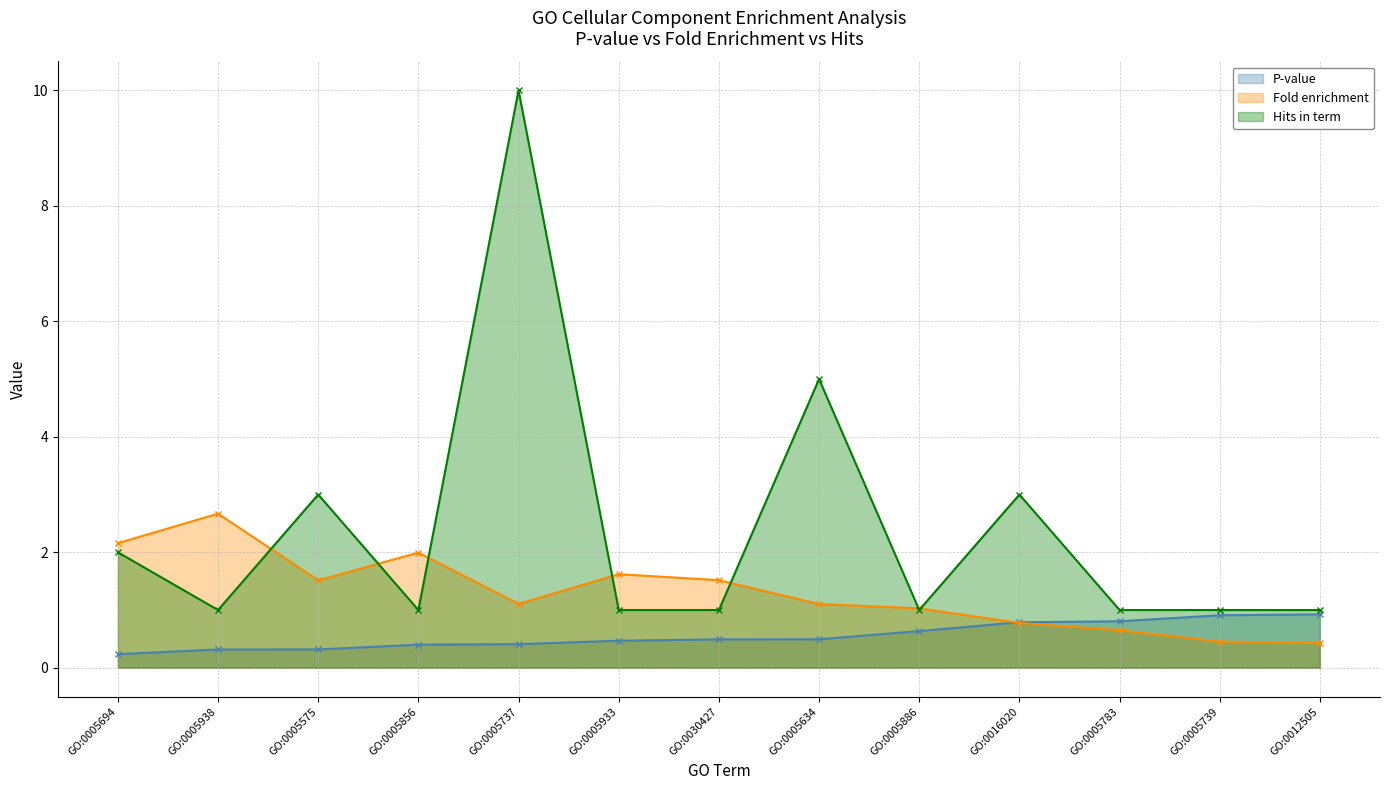

Which series changed the most between GO:0005933 and GO:0005783?

Fold enrichment